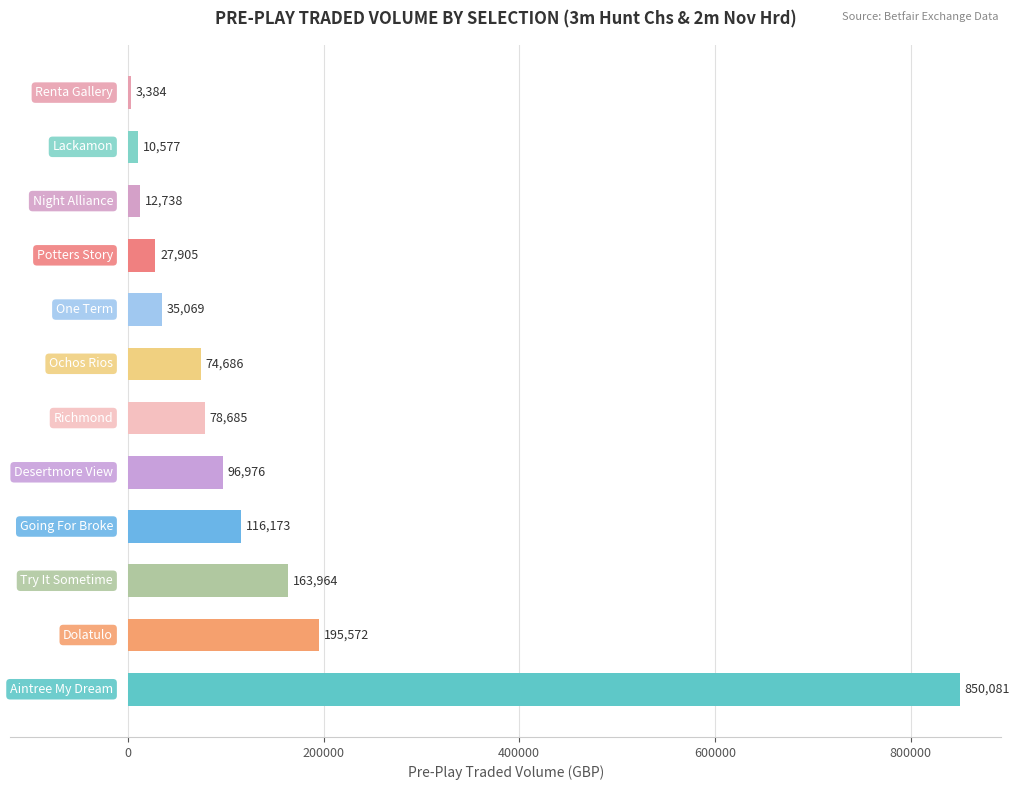

What is the difference between the second highest and second lowest values?

184994.9